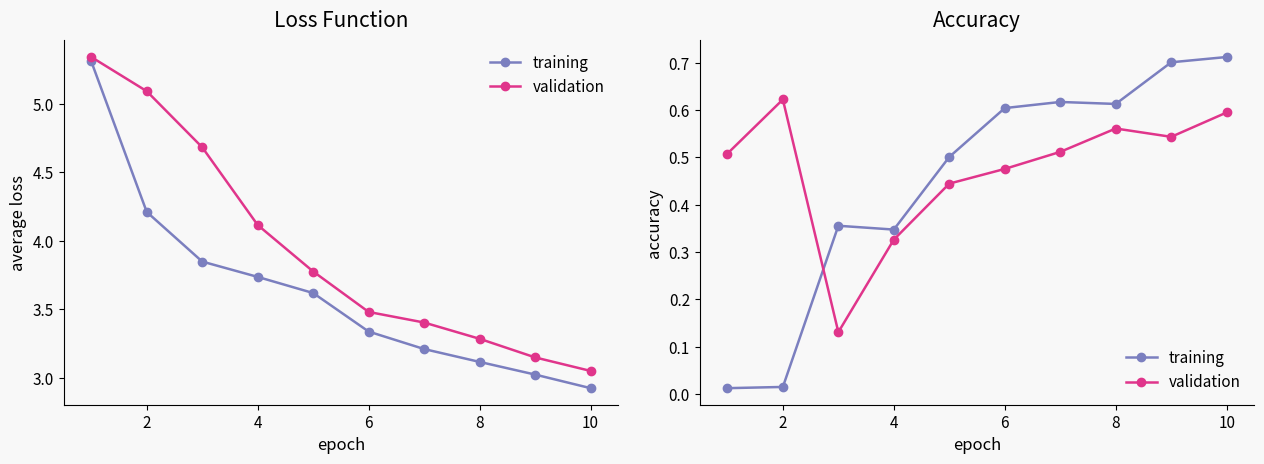

What is the average value of the validation series?

0.5